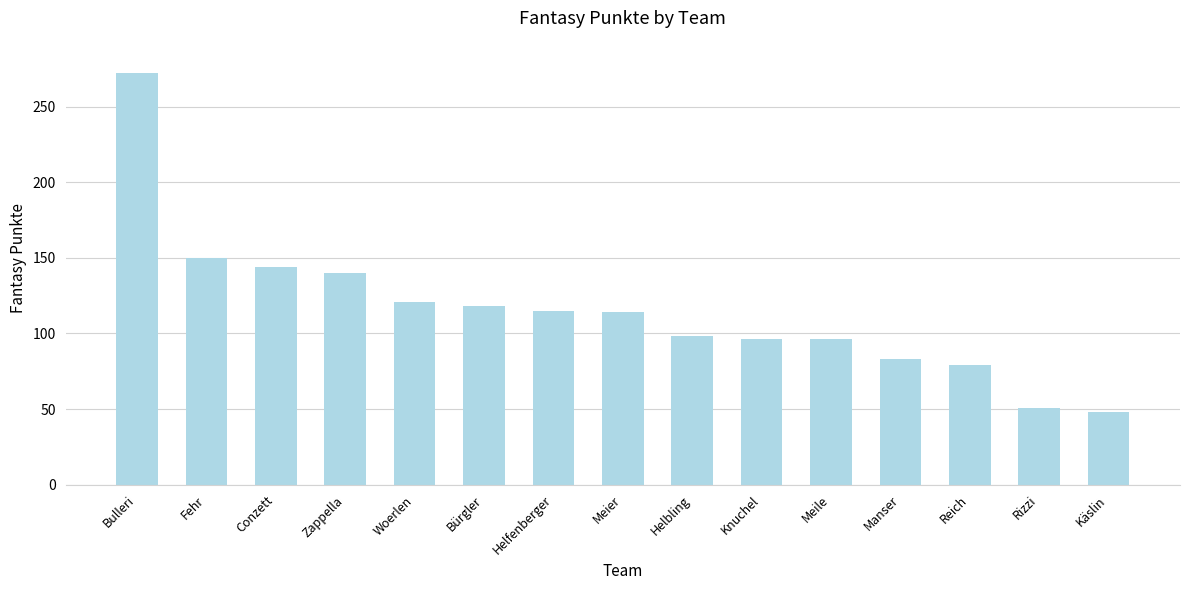

What is the sum of the values at Manser and Meier?

197